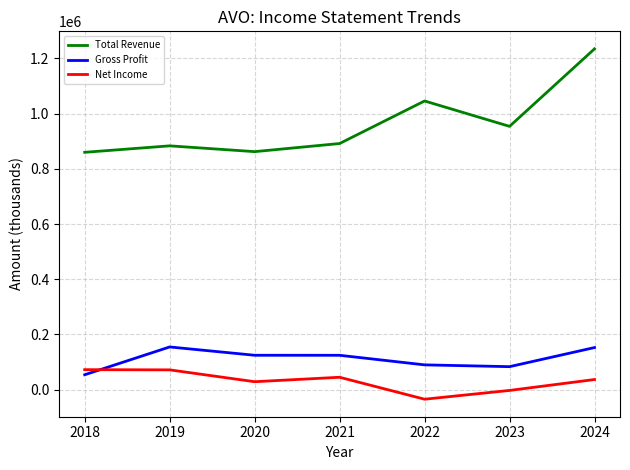

The value of Total Revenue at 2020 is 1306622. True or false?

False